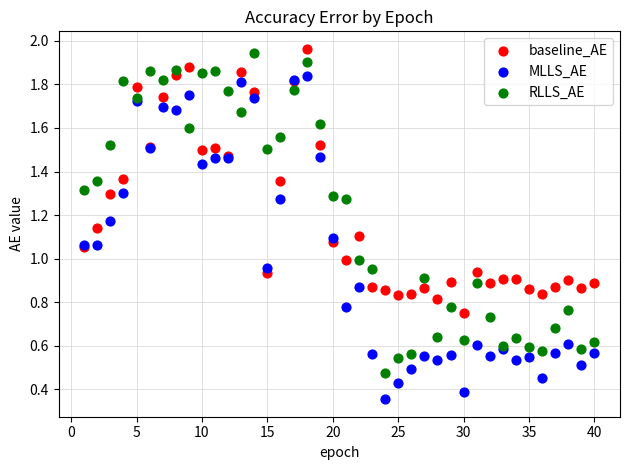

What is the X range (max minus min) for the scatter plot?

39.0